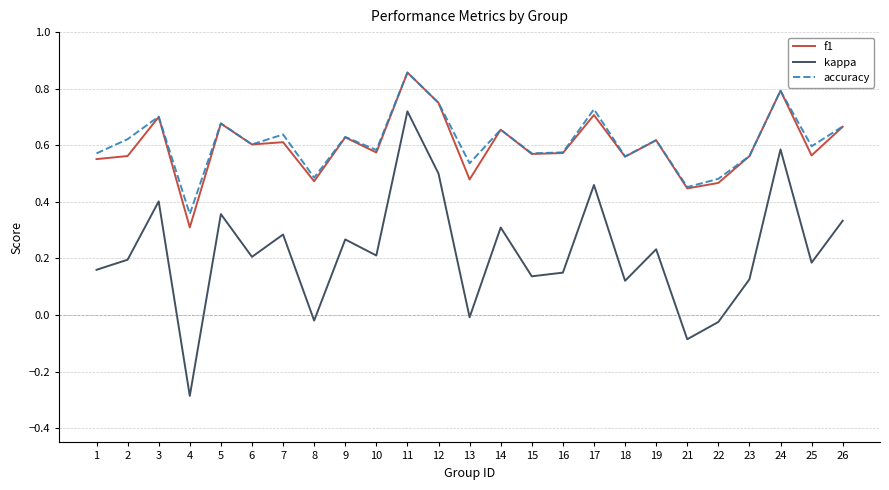

What is the total value across all series at 19?

1.5